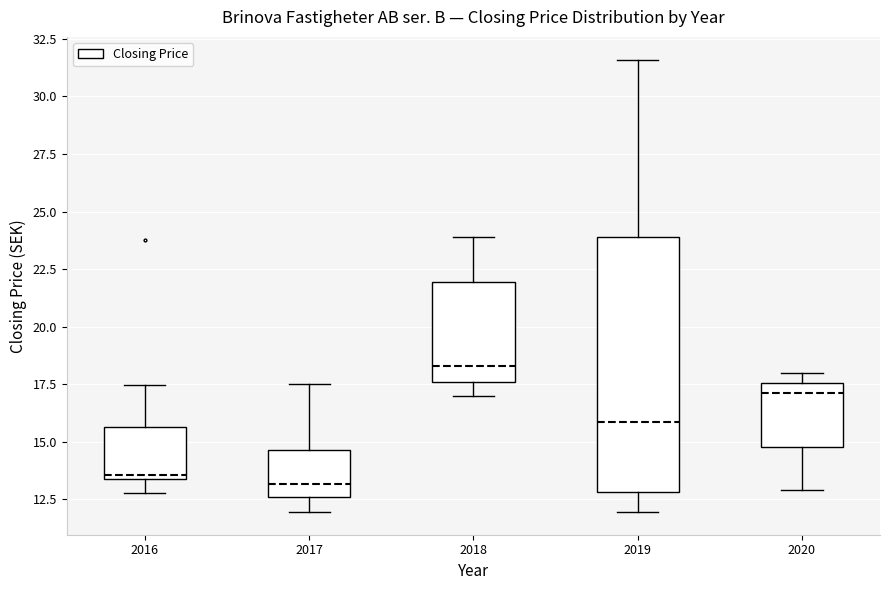

Which box is the tallest, from its lower edge to its upper edge?

2019